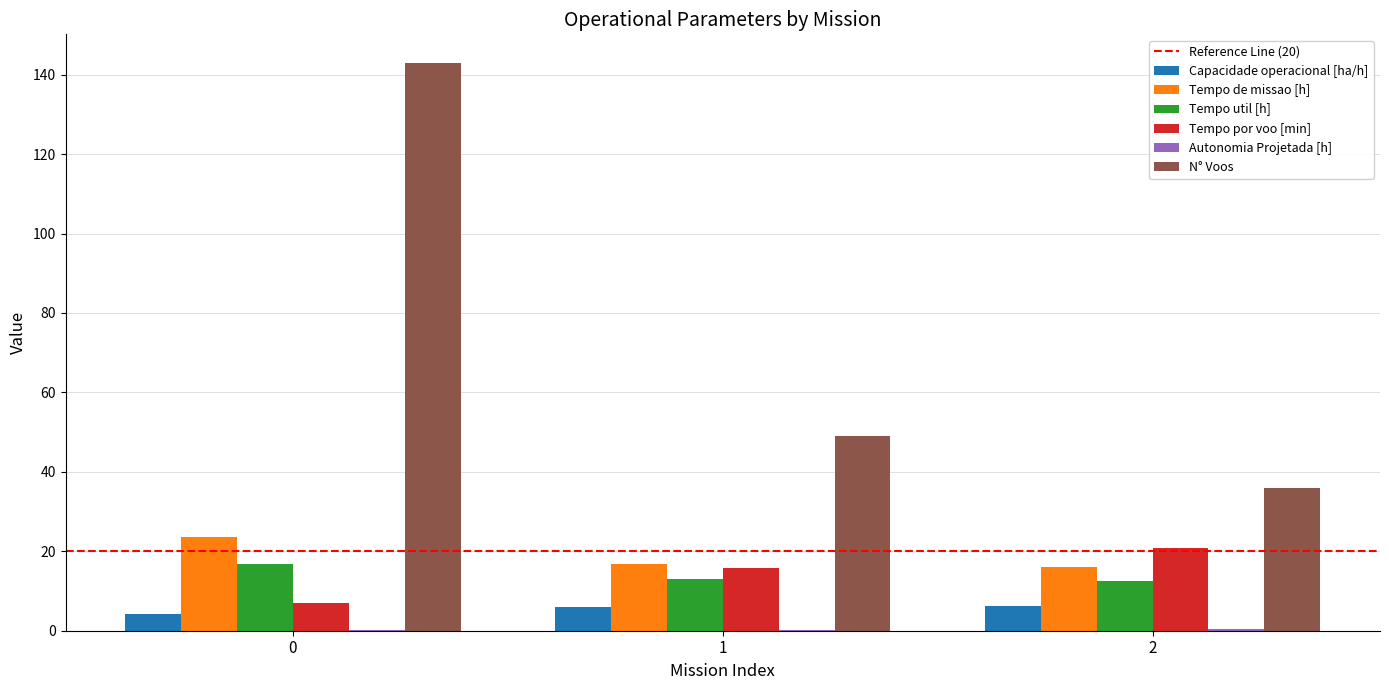

What is the sum of all Tempo util [h] values?

42.2